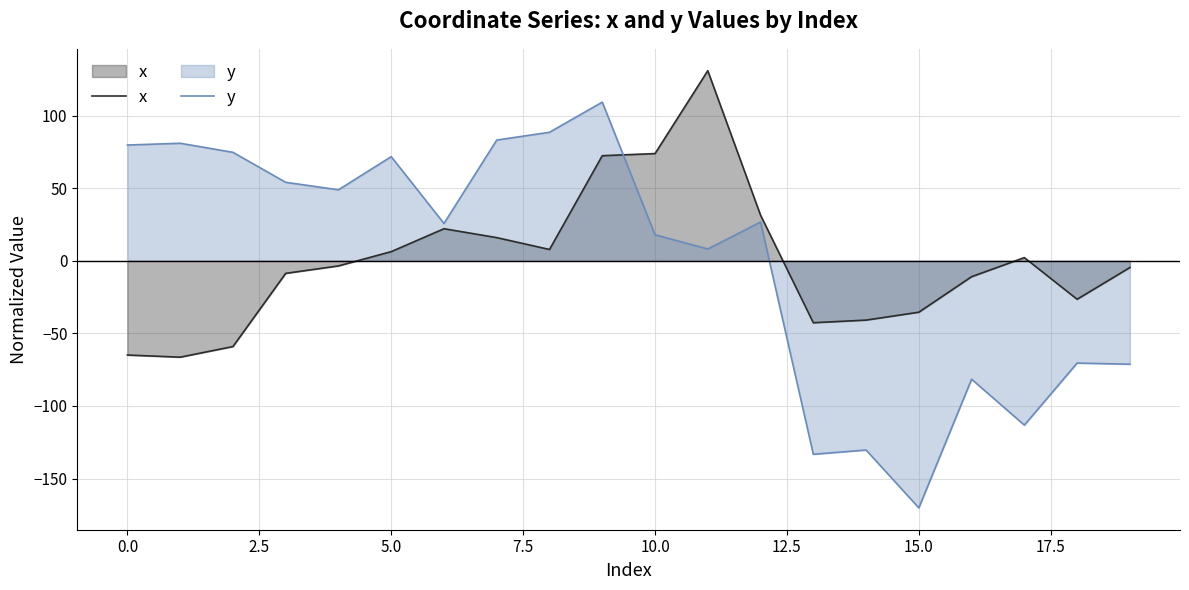

The value of y at 11 is 14.1. True or false?

False